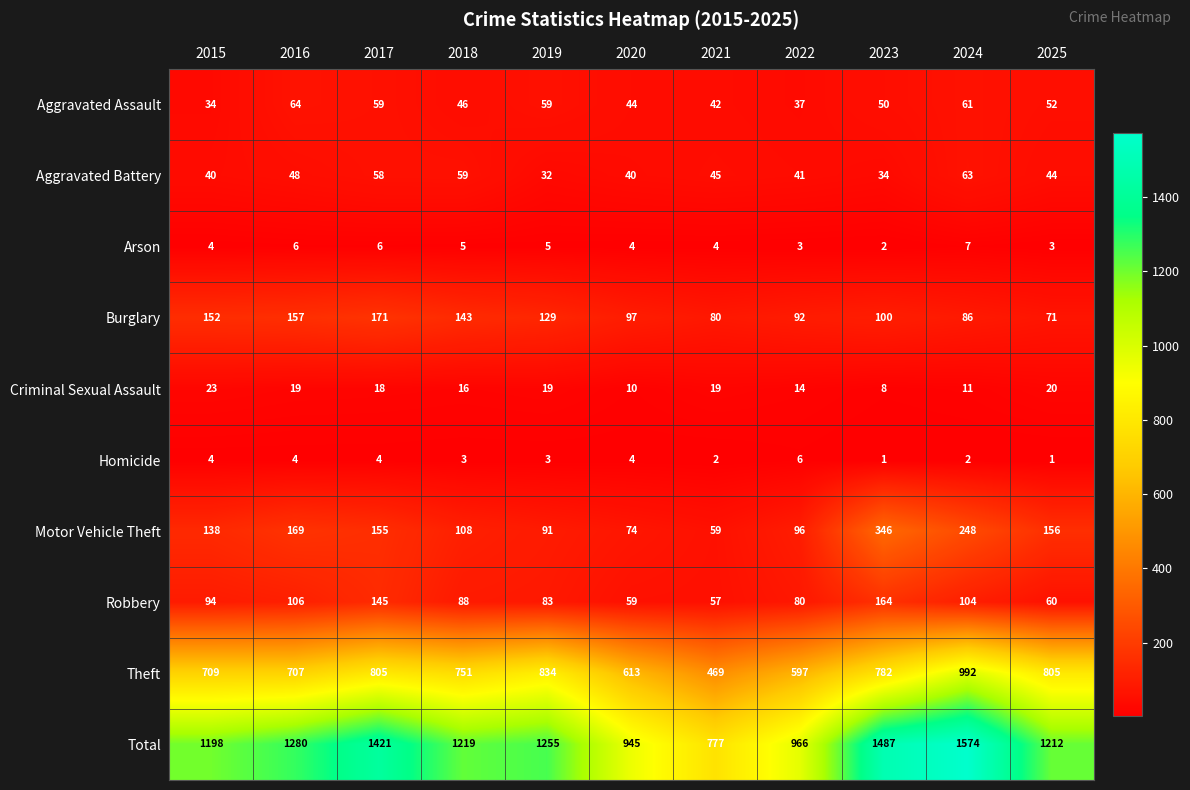

What is the average value of the Motor Vehicle Theft series?

149